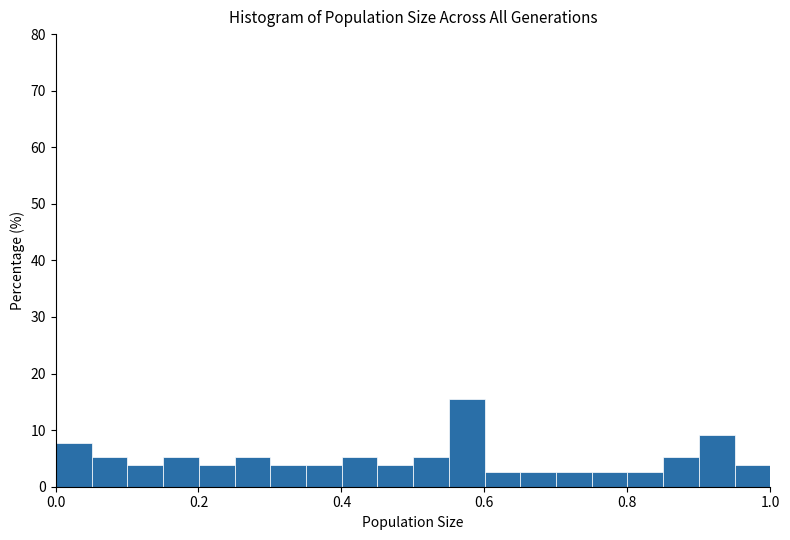

Around what value on the x-axis is the tallest bar? Give the approximate position of its centre, as read against the axis.

0.58